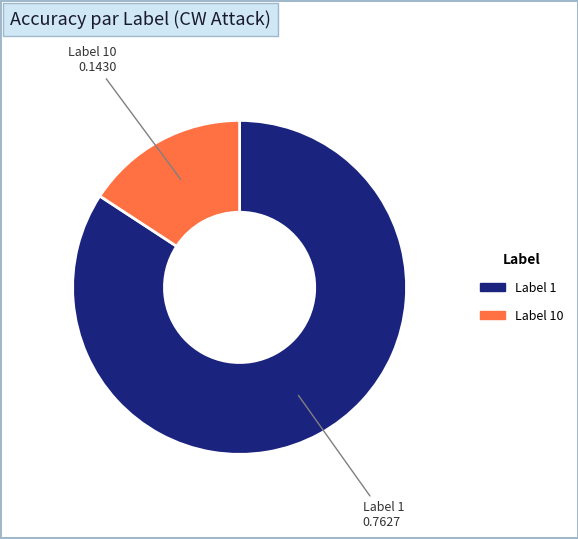

Is there any slice that represents more than half of the pie?

Yes